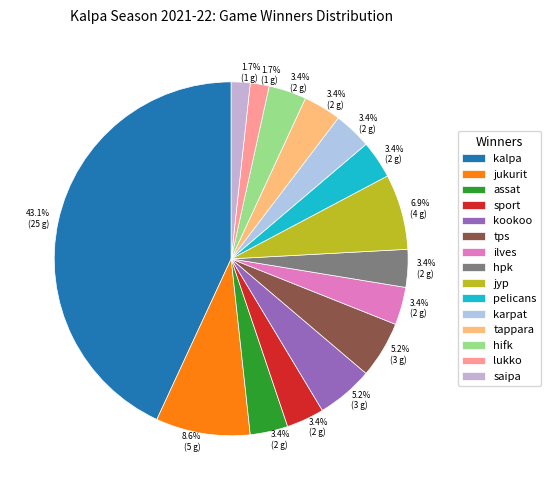

What is the ratio of the value at jyp to the value at hifk?

2.0